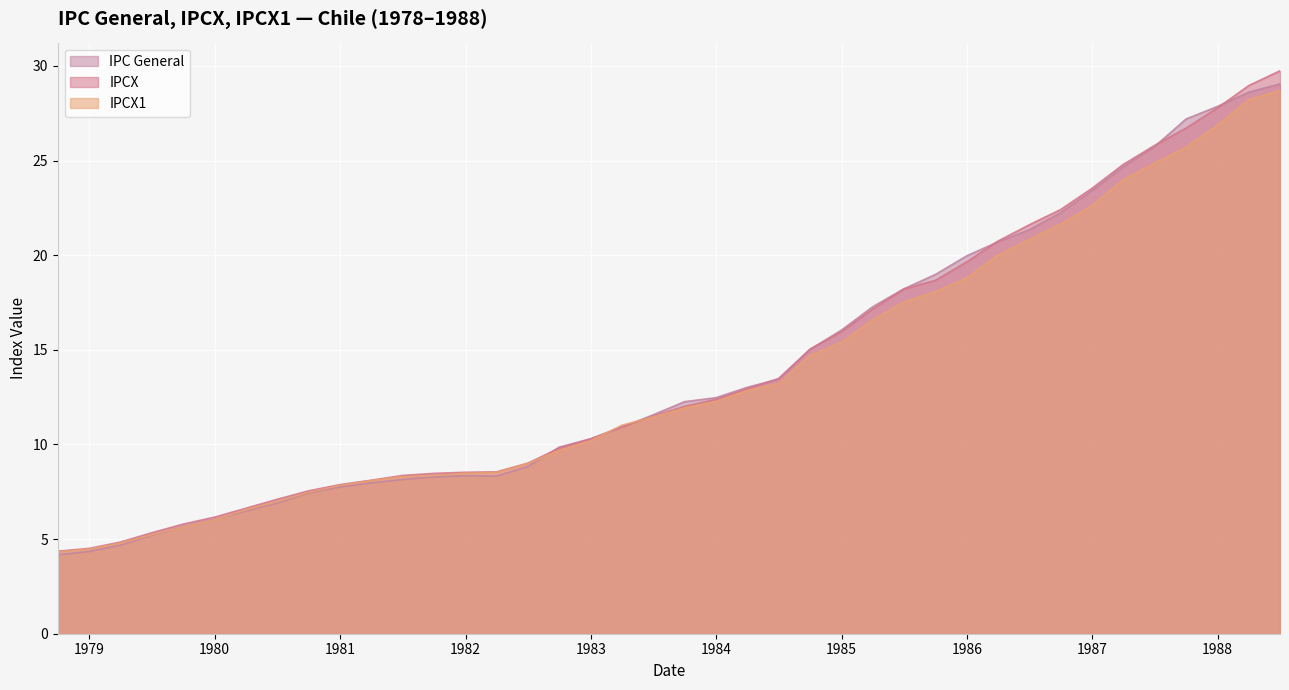

Which series has the largest range (max minus min)?

IPCX